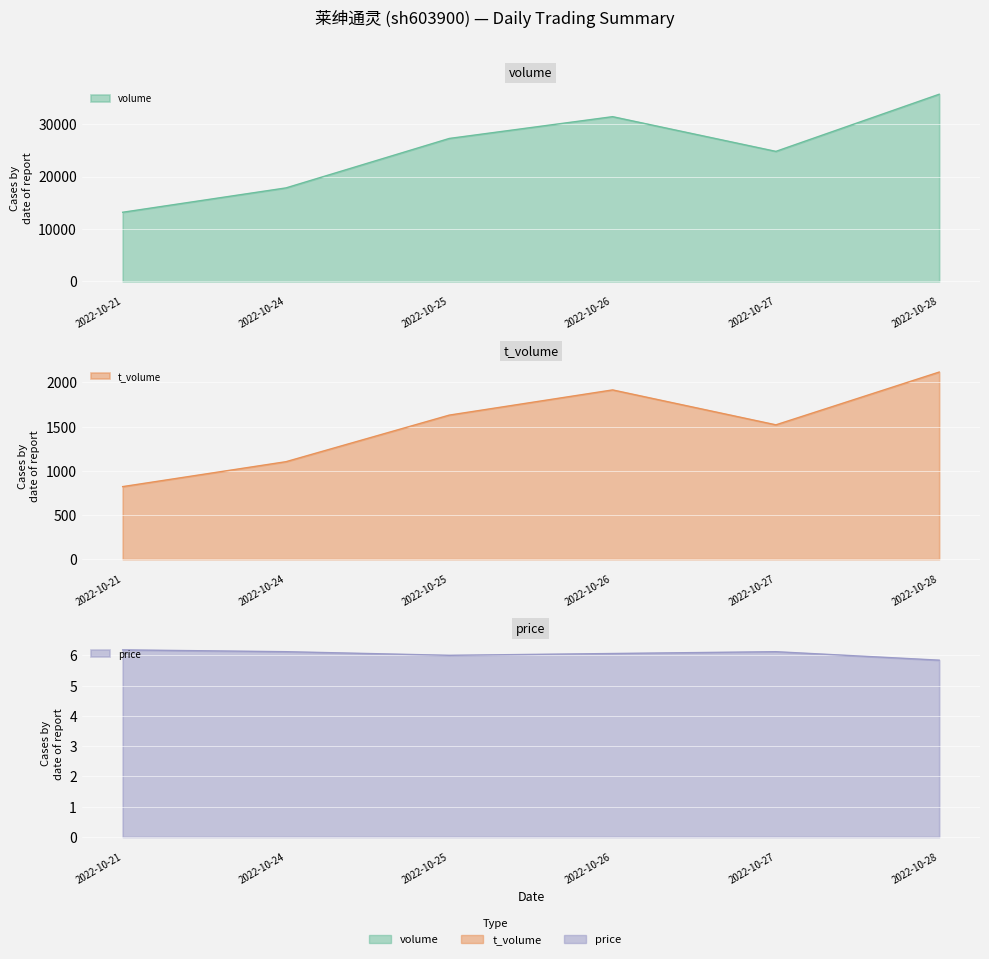

Reading right to left, what are all the values shown in this chart?

volume: 35691.0	24793.0	31414.0	27260.0	17827.0	13181.0
t_volume: 2117.0	1520.0	1915.0	1630.0	1103.0	821.0
price: 5.8	6.1	6.1	6.0	6.1	6.2